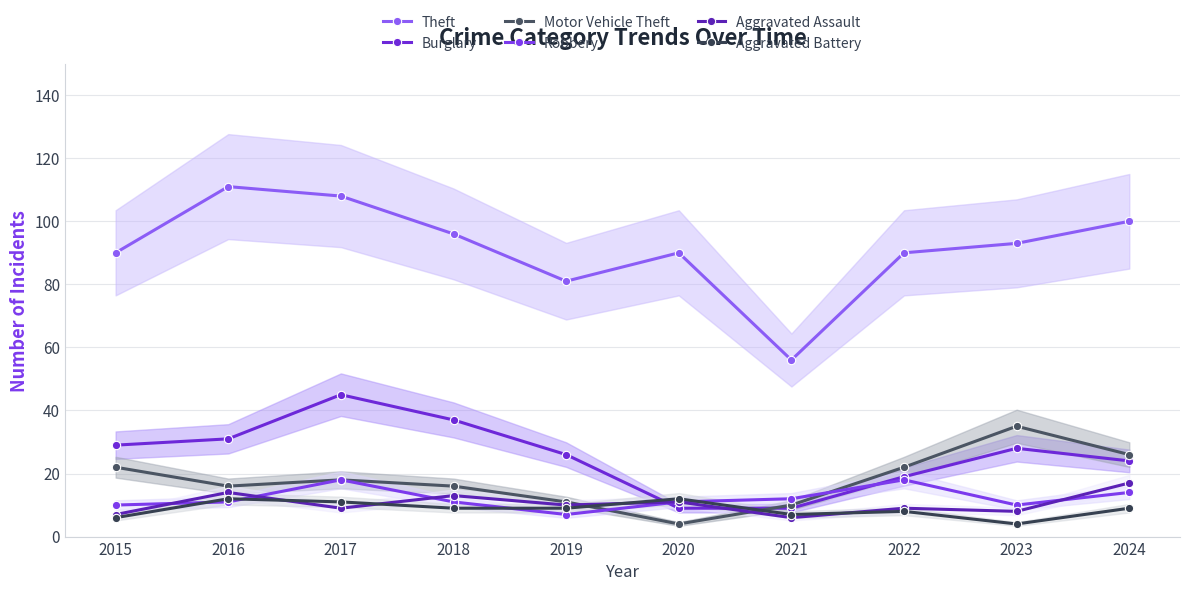

After their last crossing, which series has the higher values: Aggravated Battery or Burglary?

Burglary